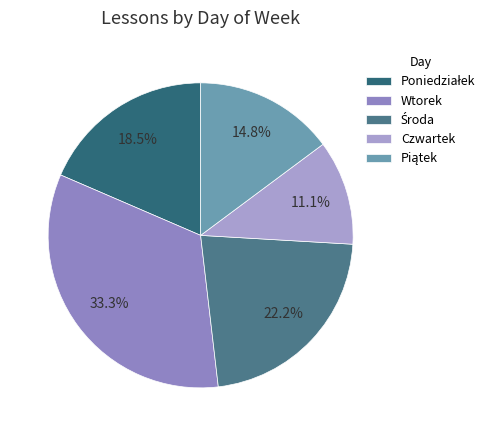

How many segments does this pie chart have?

5